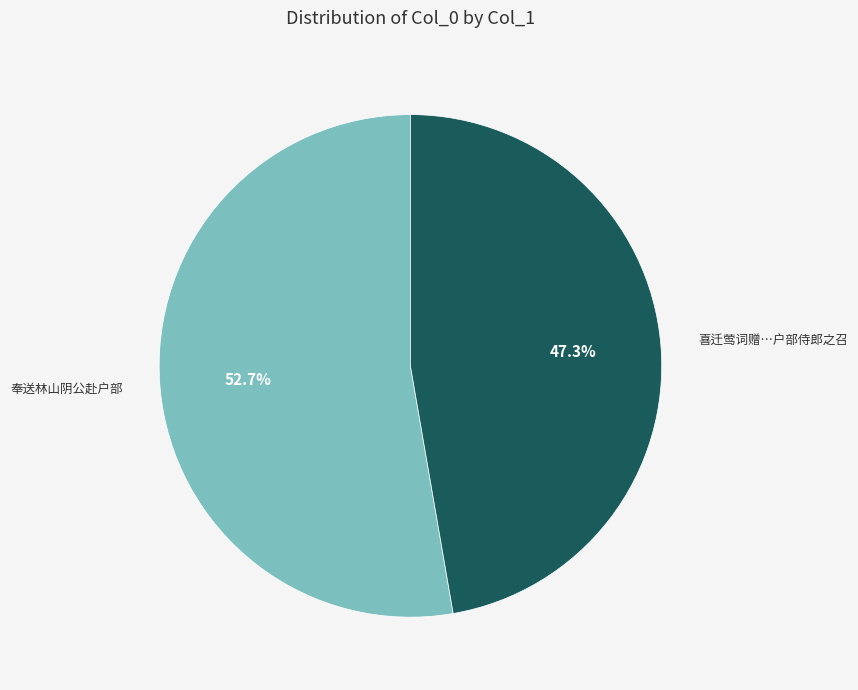

How many slices are in this pie chart?

2